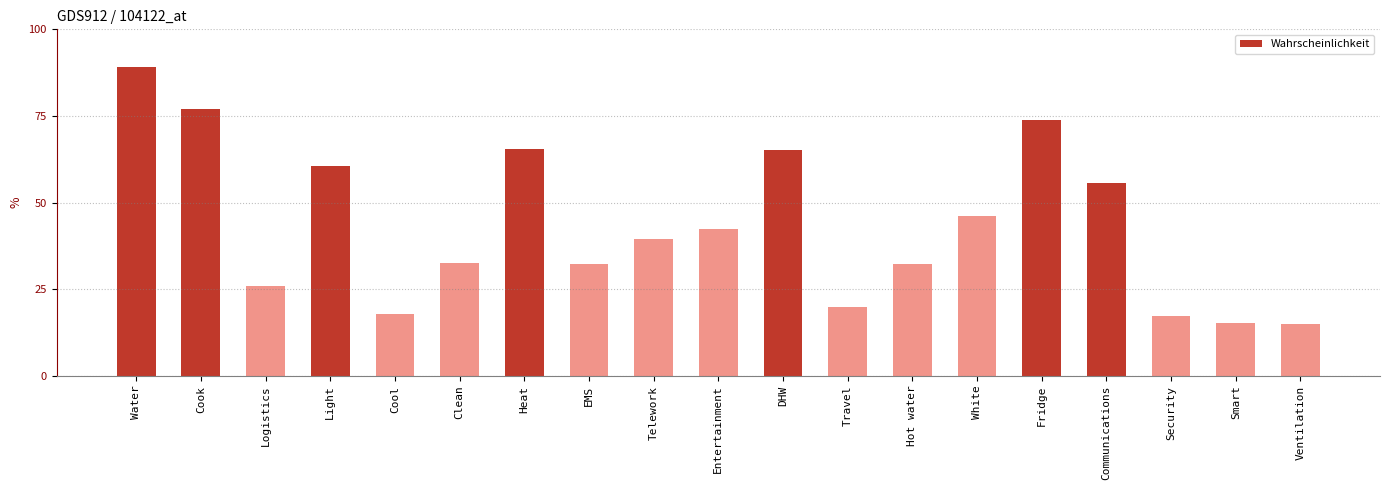

Which has a higher value, White or Smart?

White